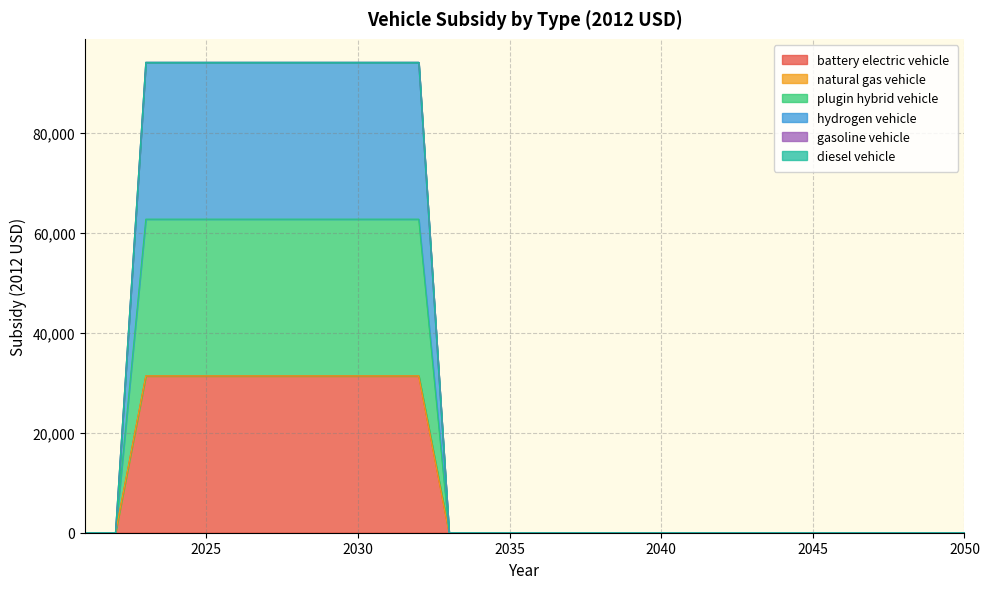

What is the value of the plugin hybrid vehicle point at the 8th from the left?

31400